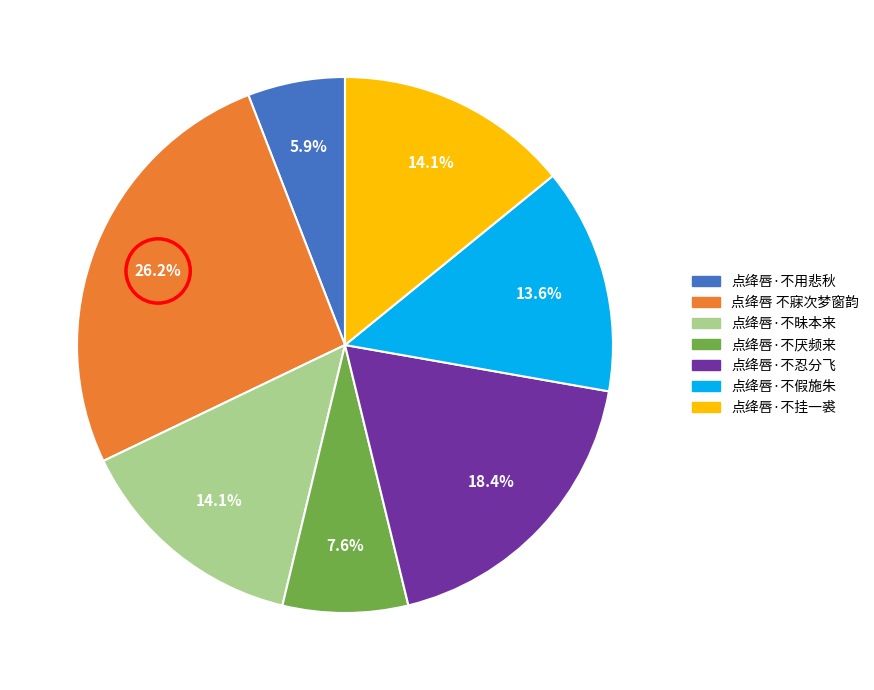

Is 点绛唇 不寐次梦窗韵 the majority of the pie?

No